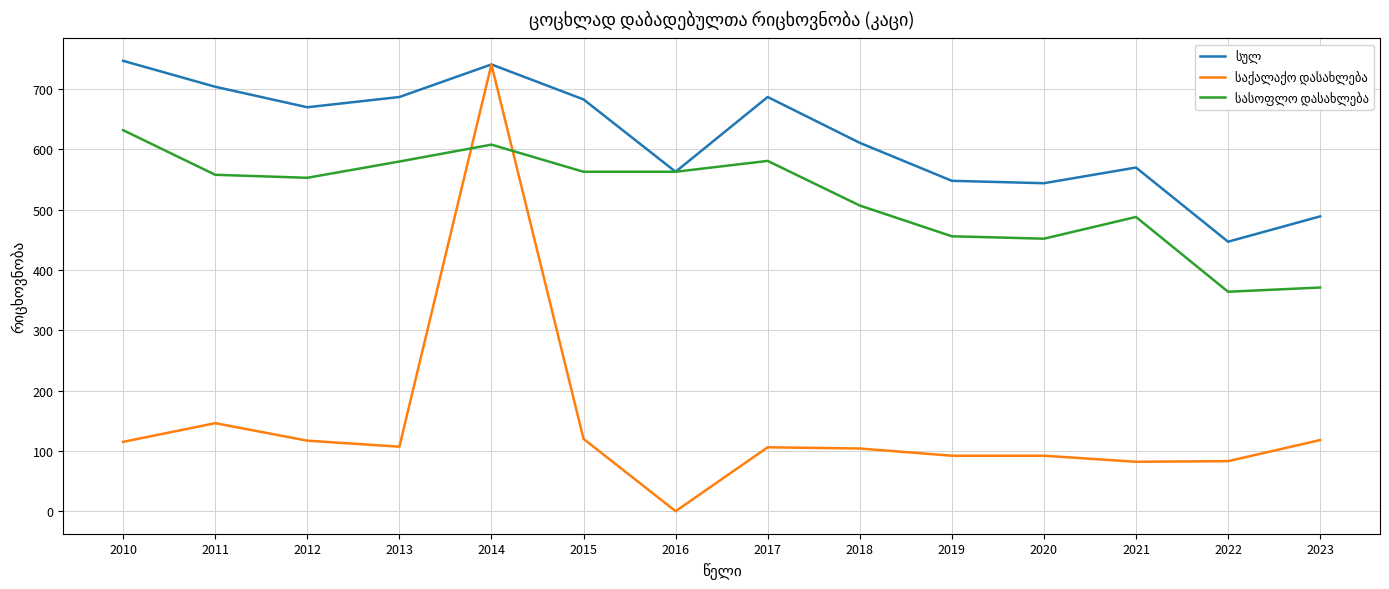

What is the total value across all series at 2019?

1096